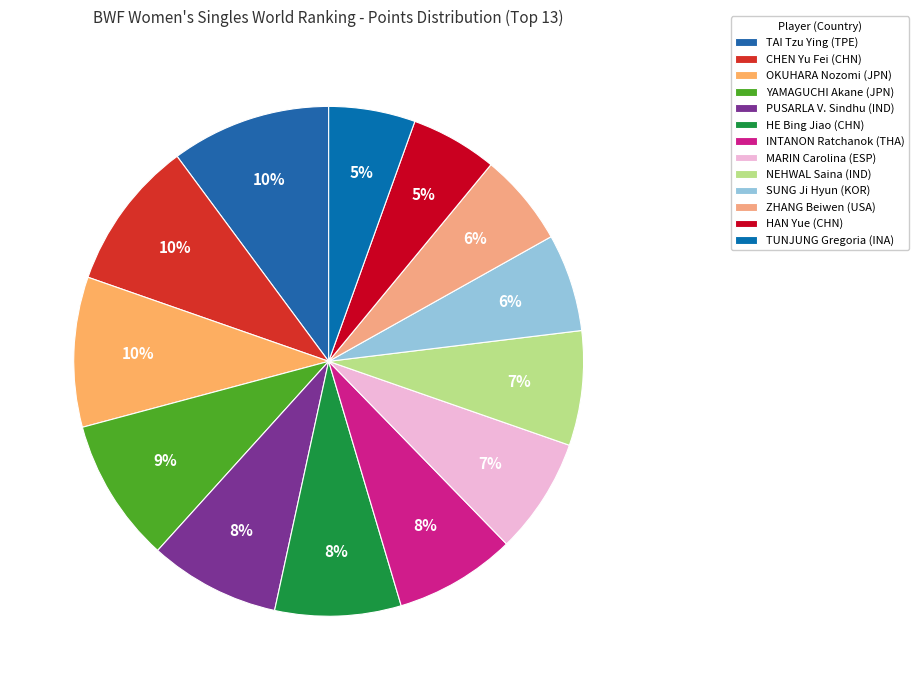

What percentage is the SUNG Ji Hyun (KOR) slice, to the nearest percent?

6%